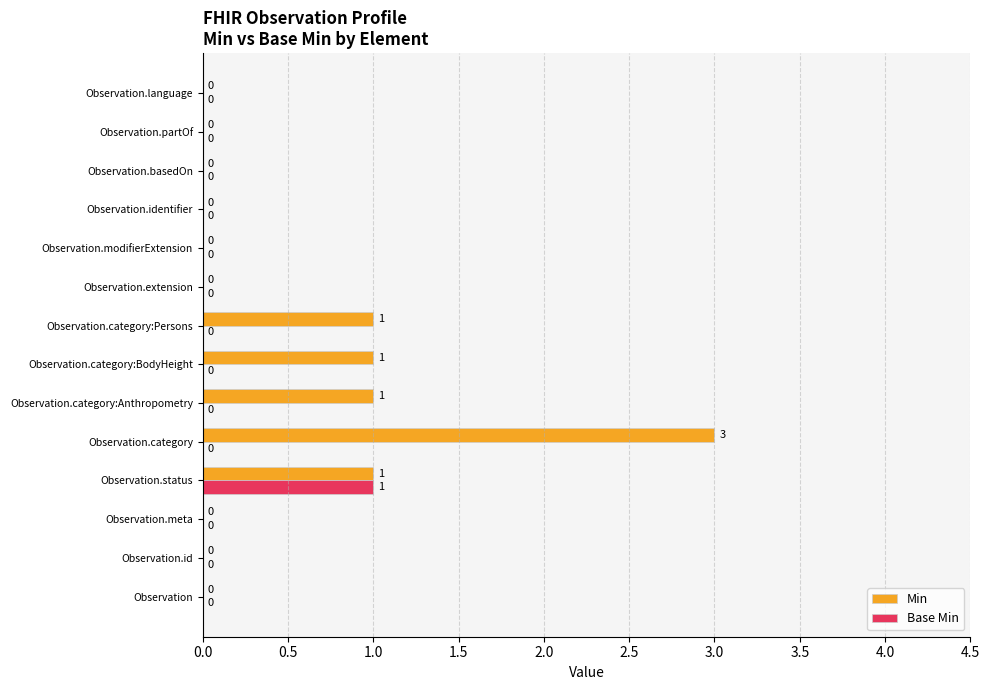

How many distinct data groups are displayed?

2